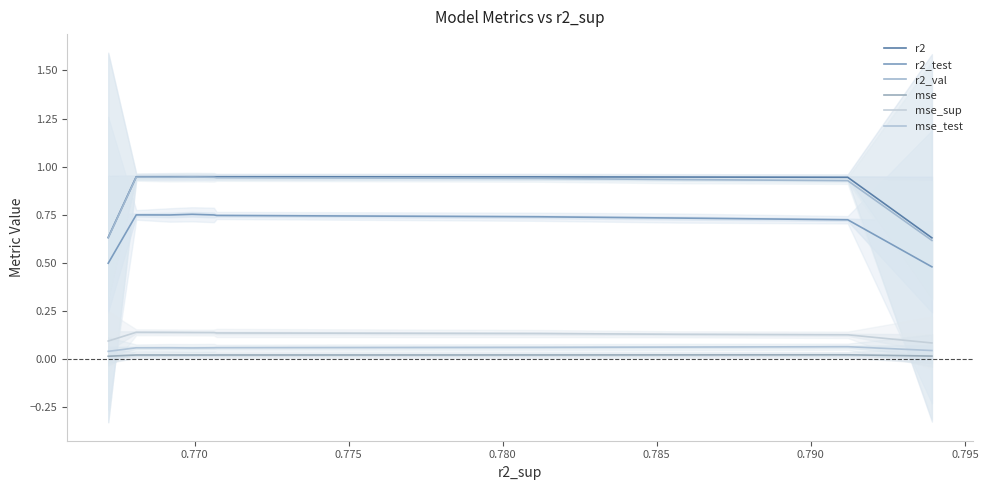

What are all the series names shown in the legend?

r2, r2_test, r2_val, mse, mse_sup, mse_test